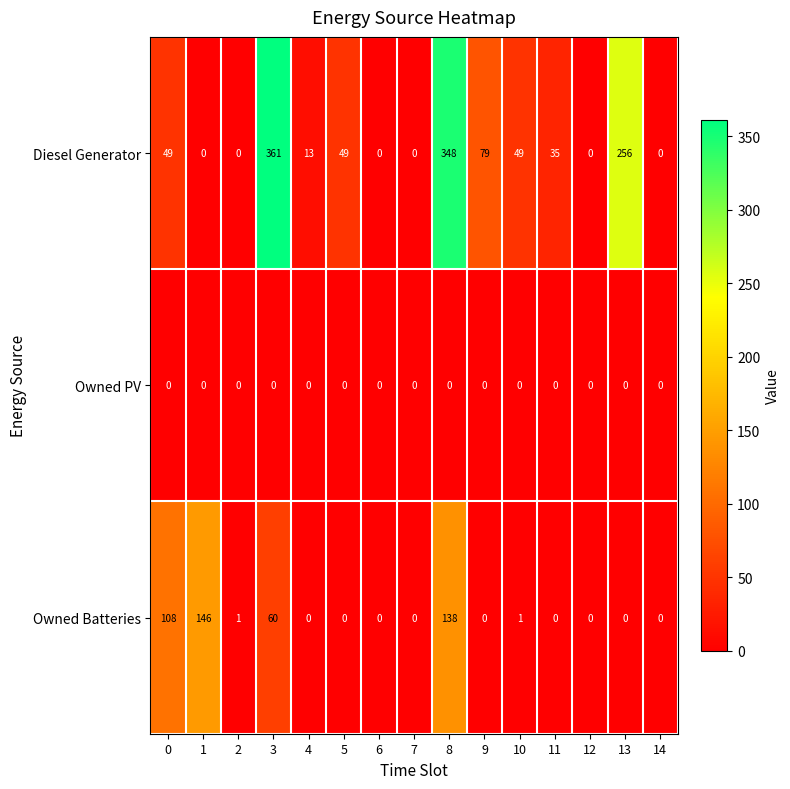

At which label is Owned Batteries closest to 73?

3